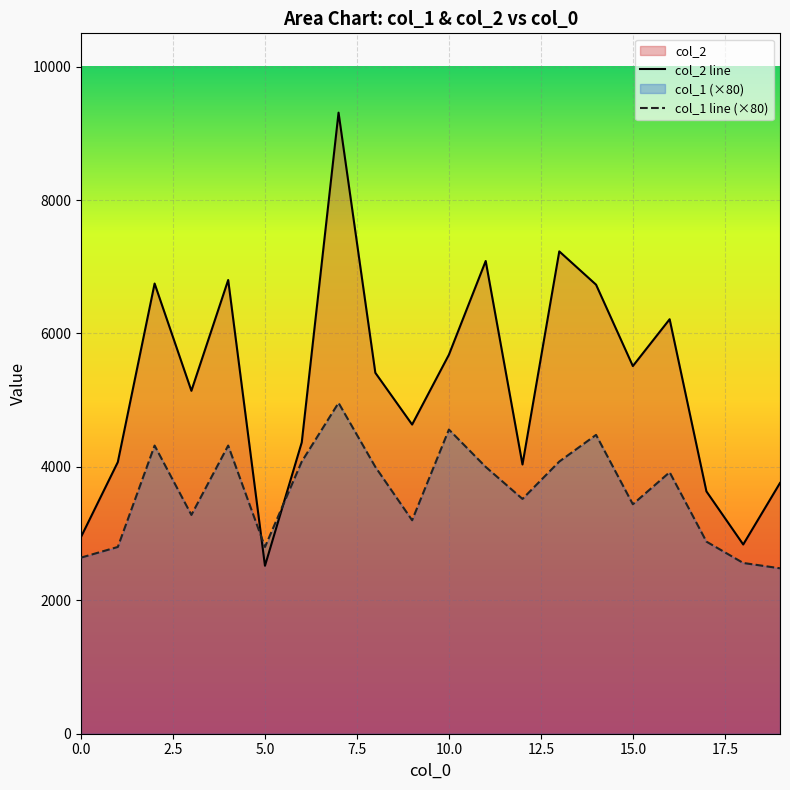

What is the difference between the col_1 values at 15 and 18?

880